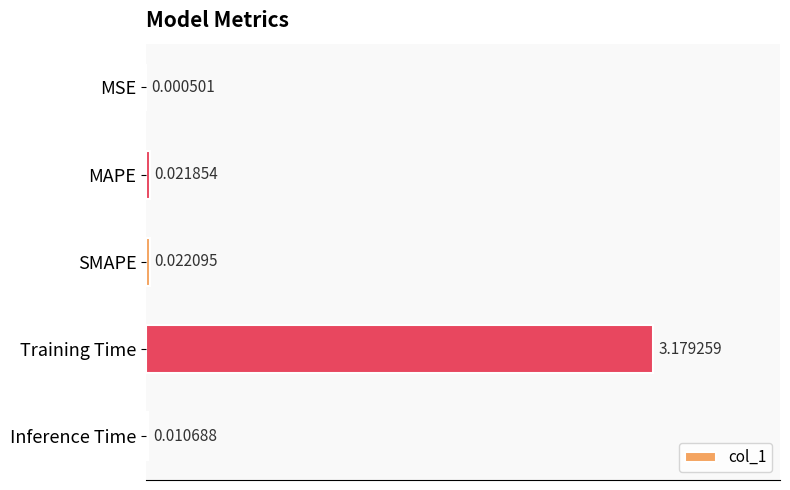

Where is the data nearest to the value 1?

SMAPE